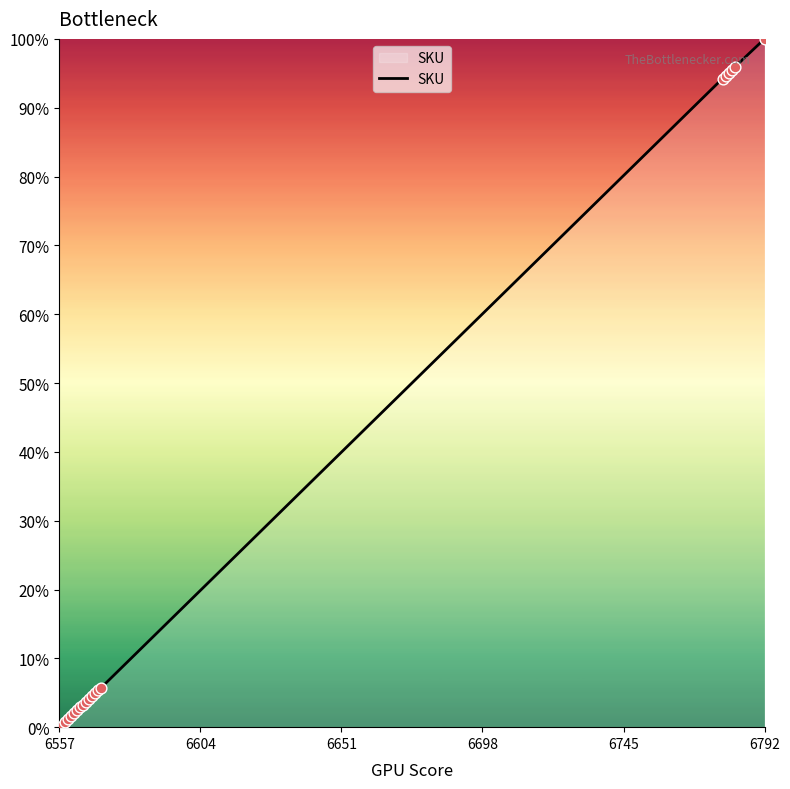

Does the chart have visible grid lines?

No